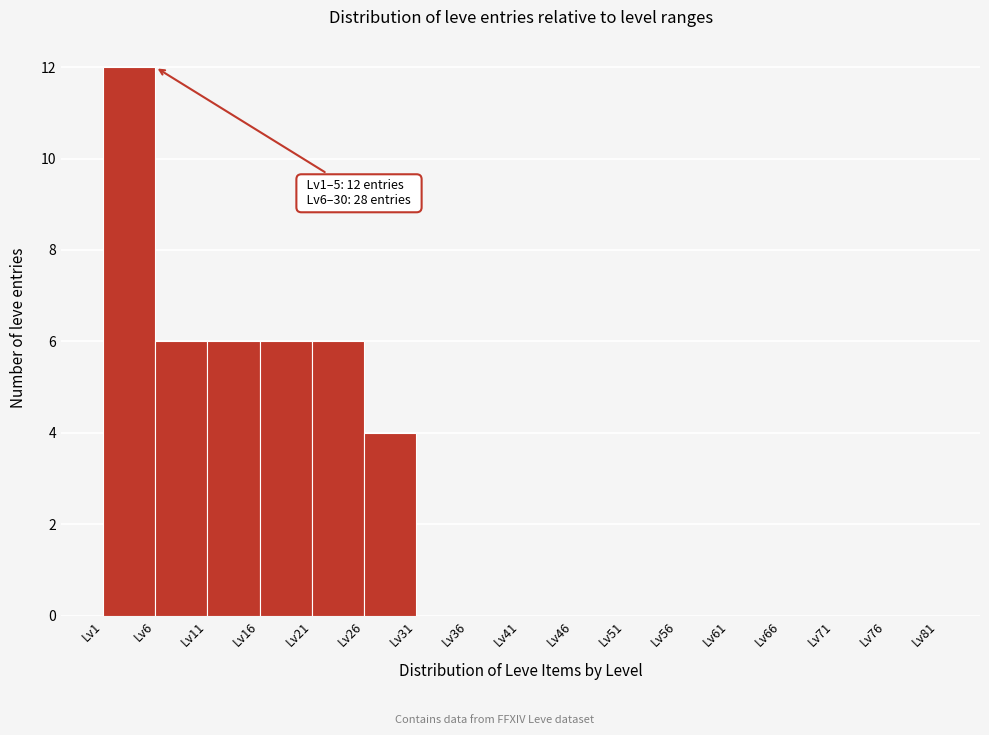

Over which range of the x-axis is the bar tallest?

1 to 6